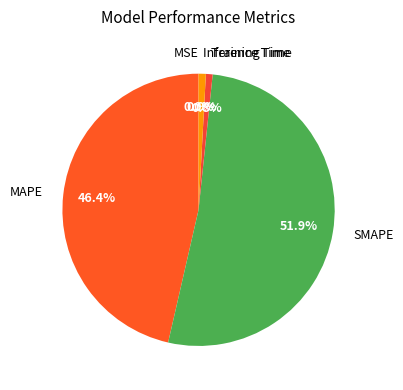

Does SMAPE account for over 50% of the chart?

Yes